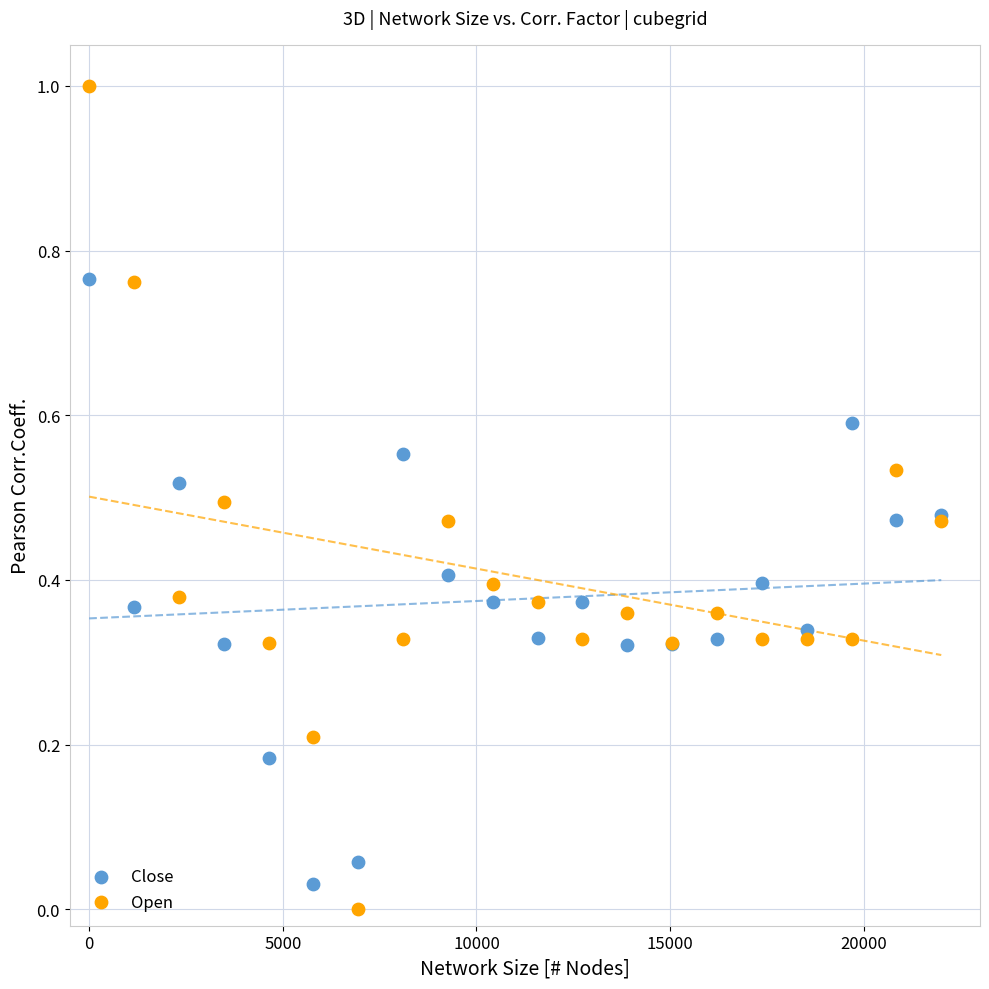

Which series has the largest Y range (max minus min)?

Open